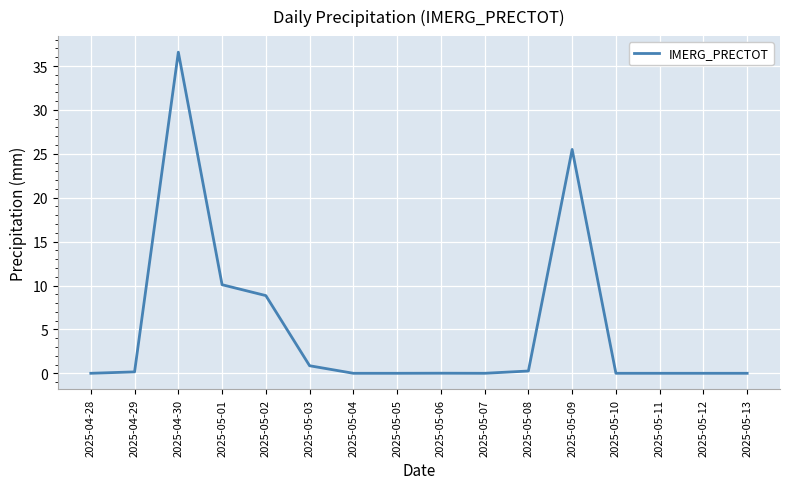

What position from the right is 2025-05-12?

2